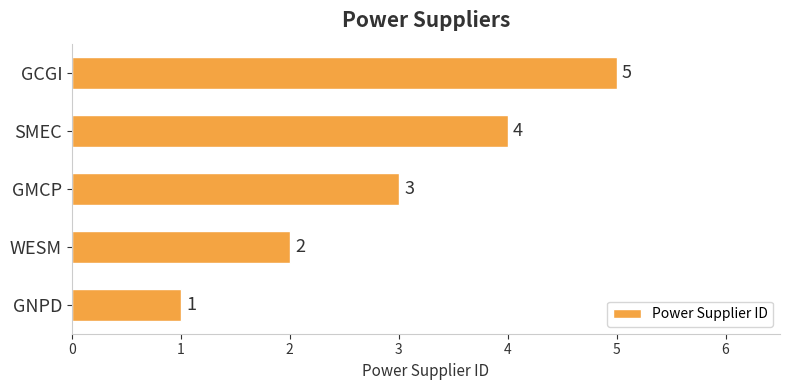

What is the change in value from GNPD to WESM?

+1